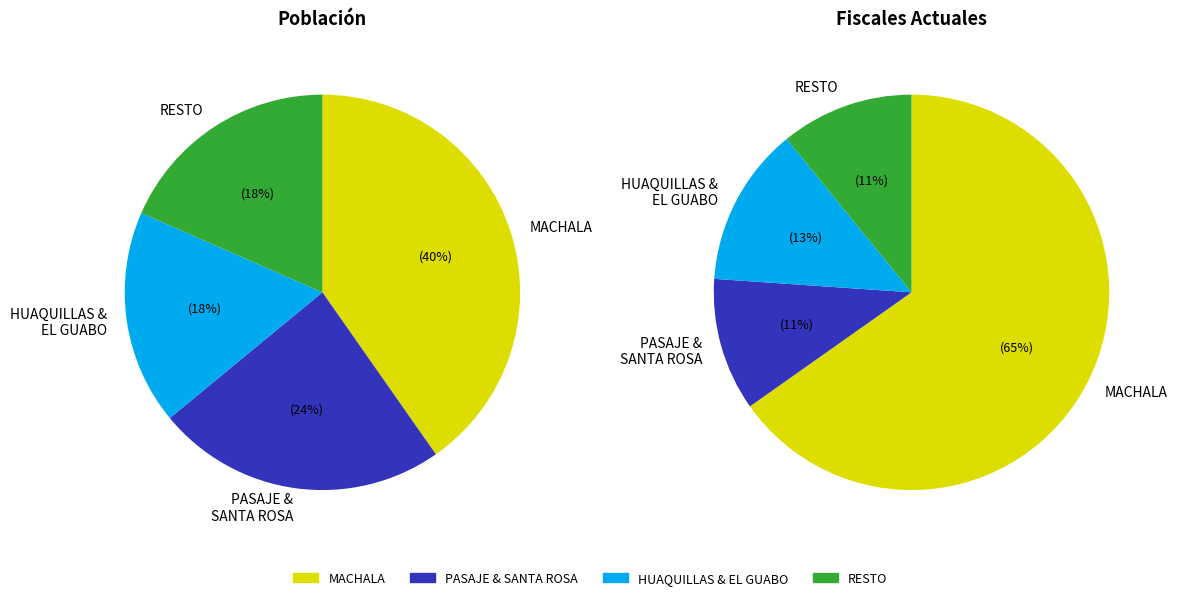

The ARENILLAS slice represents 18% of the pie. True or false?

False